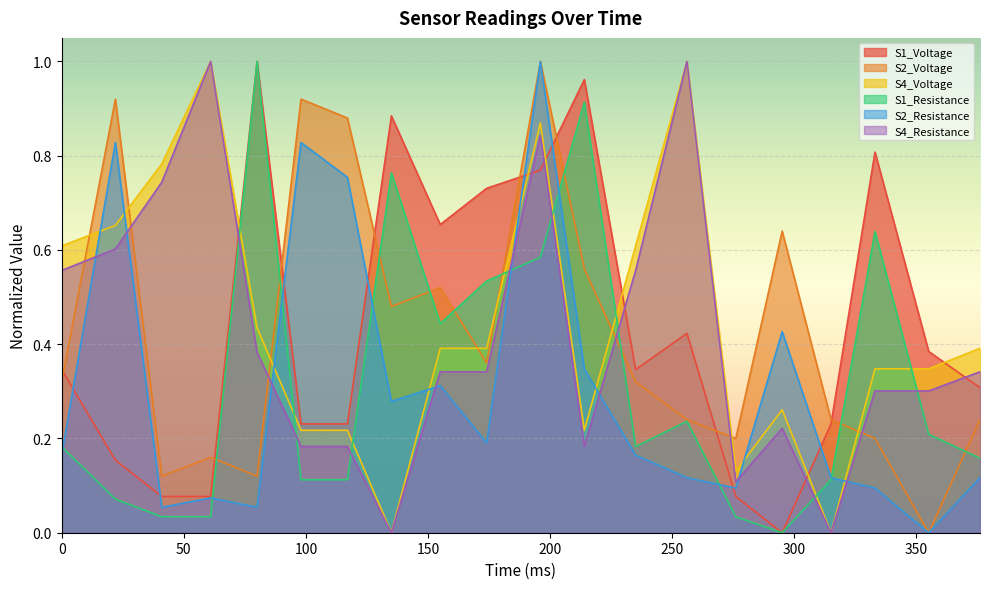

Which series has the widest spread of values?

S1_Voltage